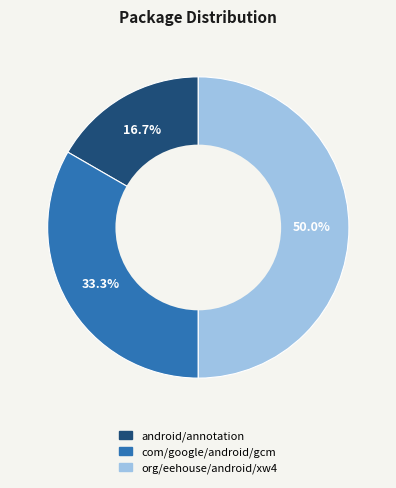

Is android/annotation the majority of the pie?

No